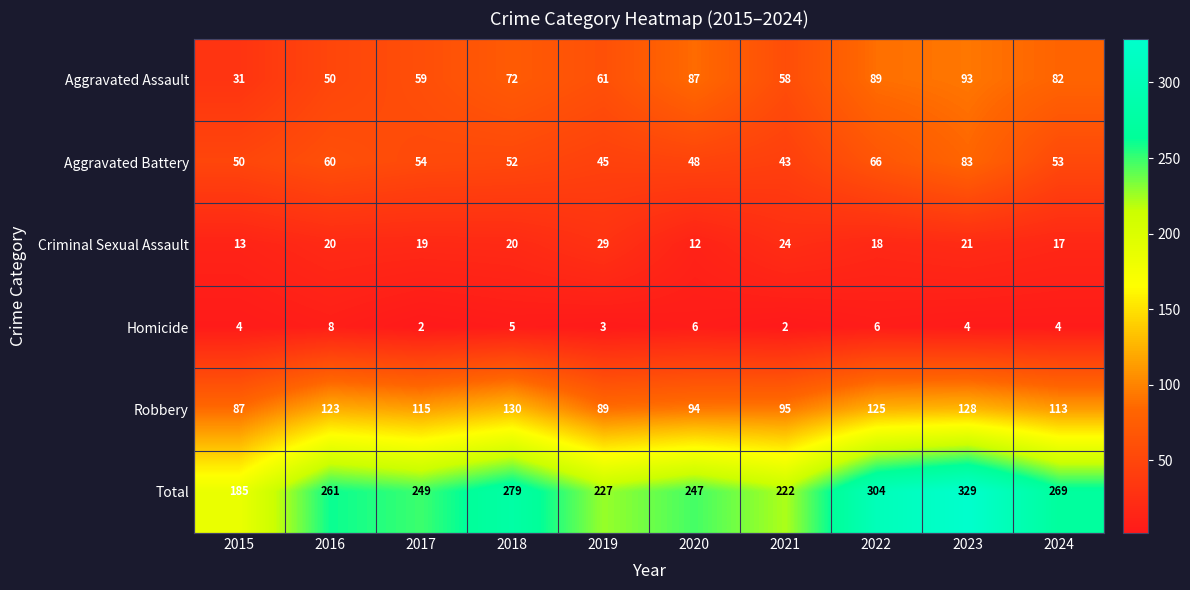

Where is Aggravated Battery nearest to the value 63?

2016